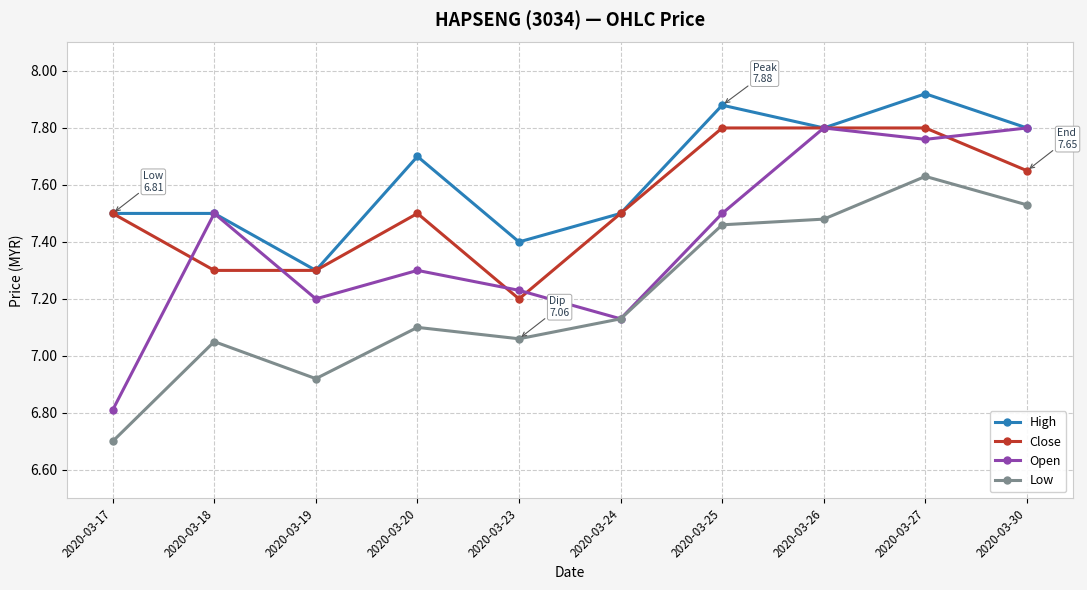

Where is the first local minimum for Open?

2020-03-19